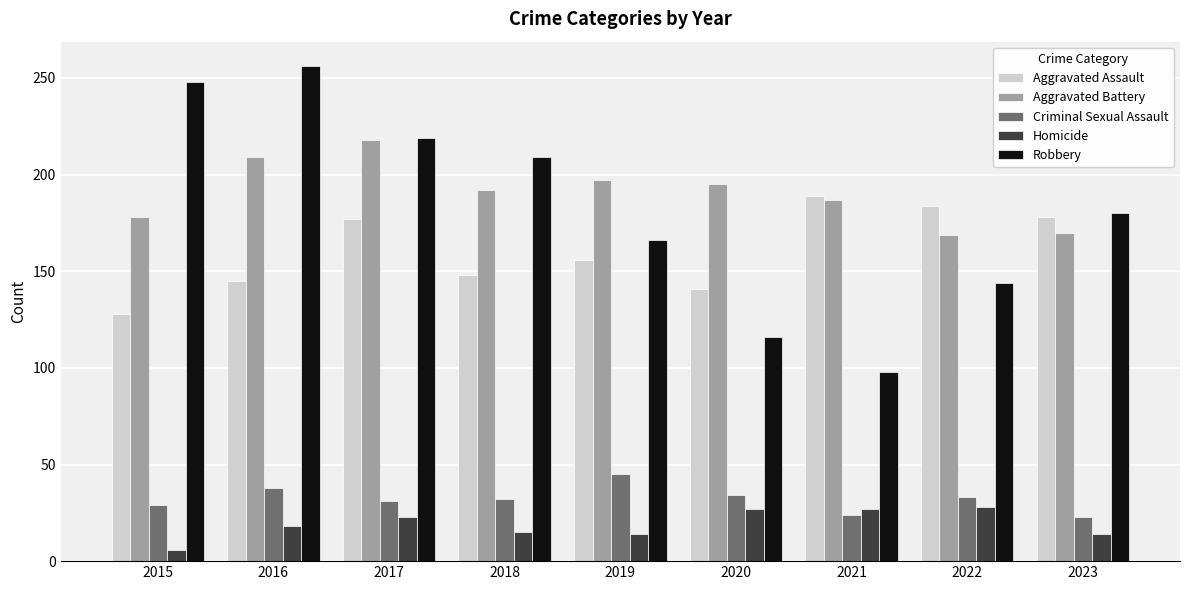

What is the total value across all series at 2021?

525